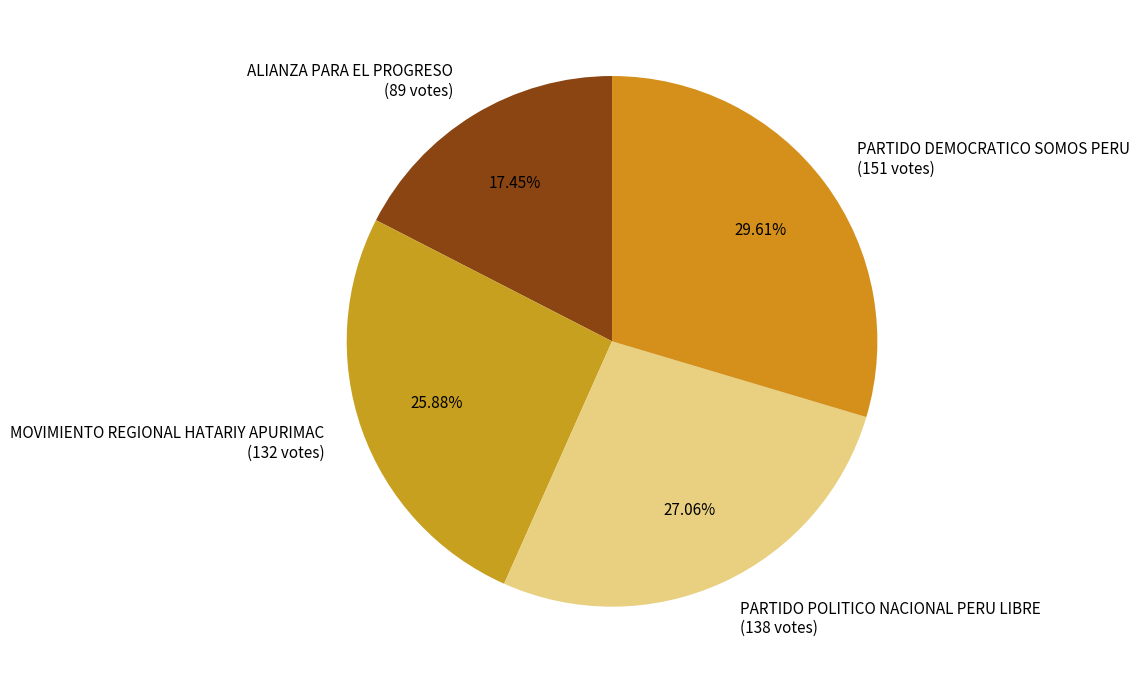

How many segments does this pie chart have?

4